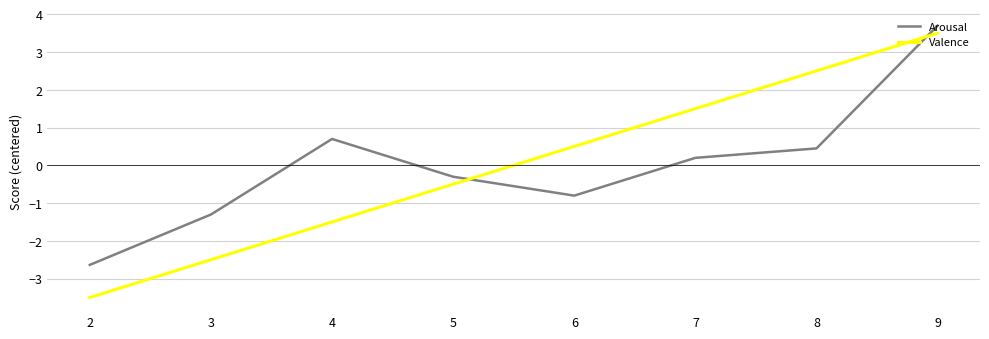

What is the sum of the Arousal values at 5 and 8?

0.1